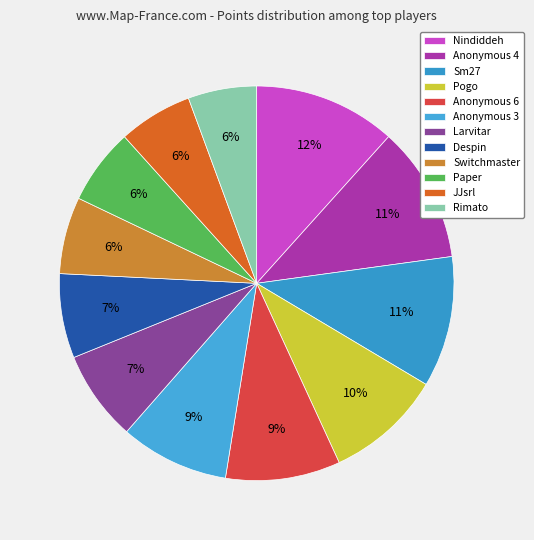

How many slices are in this pie chart?

12